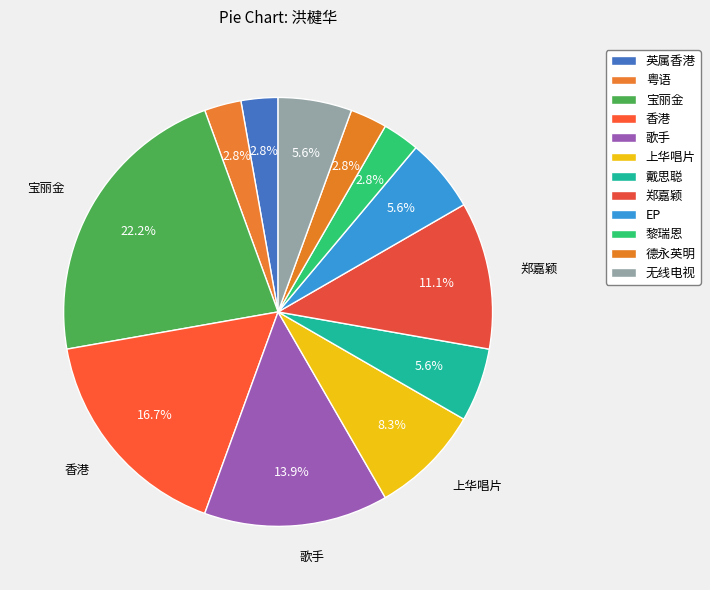

Approximately how many times larger is the value at 英属香港 compared to 无线电视?

0.5